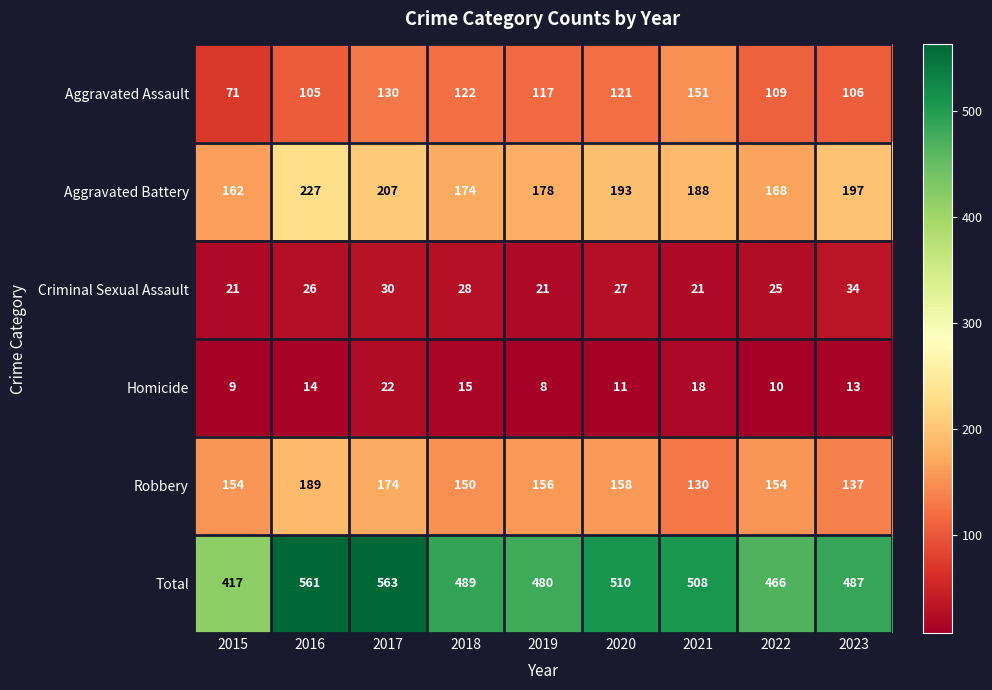

Count the number of data series in this chart.

6